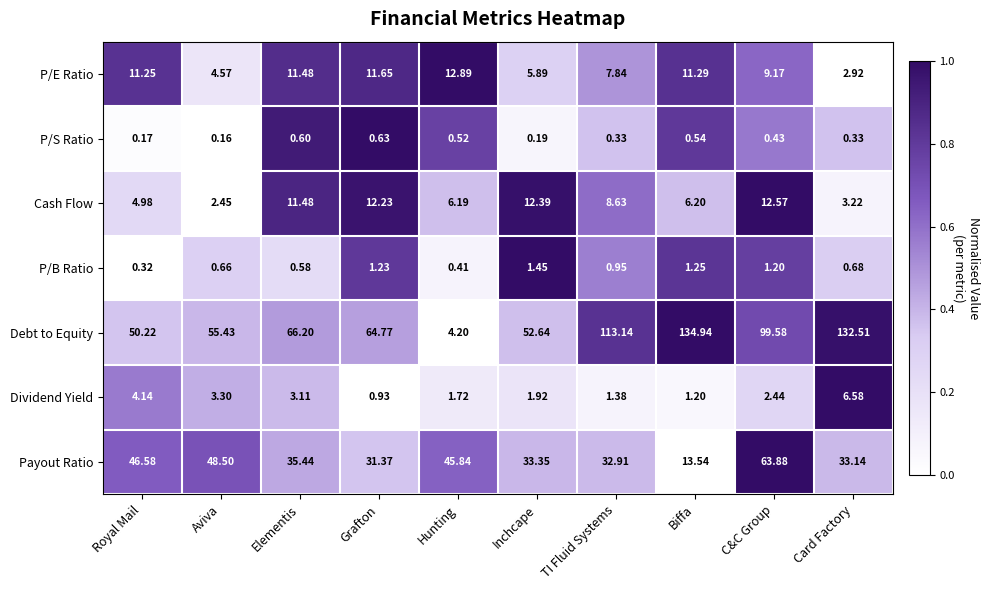

Which series has the widest spread of values?

Debt to Equity